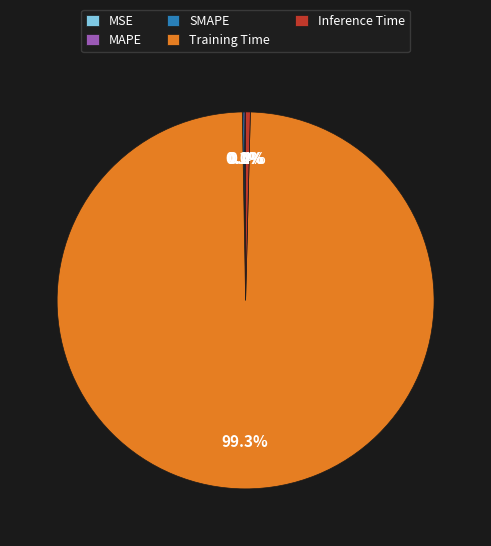

Which has a higher value, Inference Time or Training Time?

Training Time